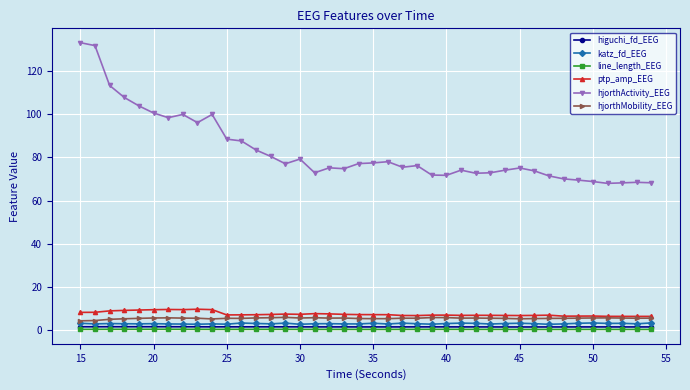

What is the value of the hjorthMobility_EEG point at the 22nd from the left?

5.4